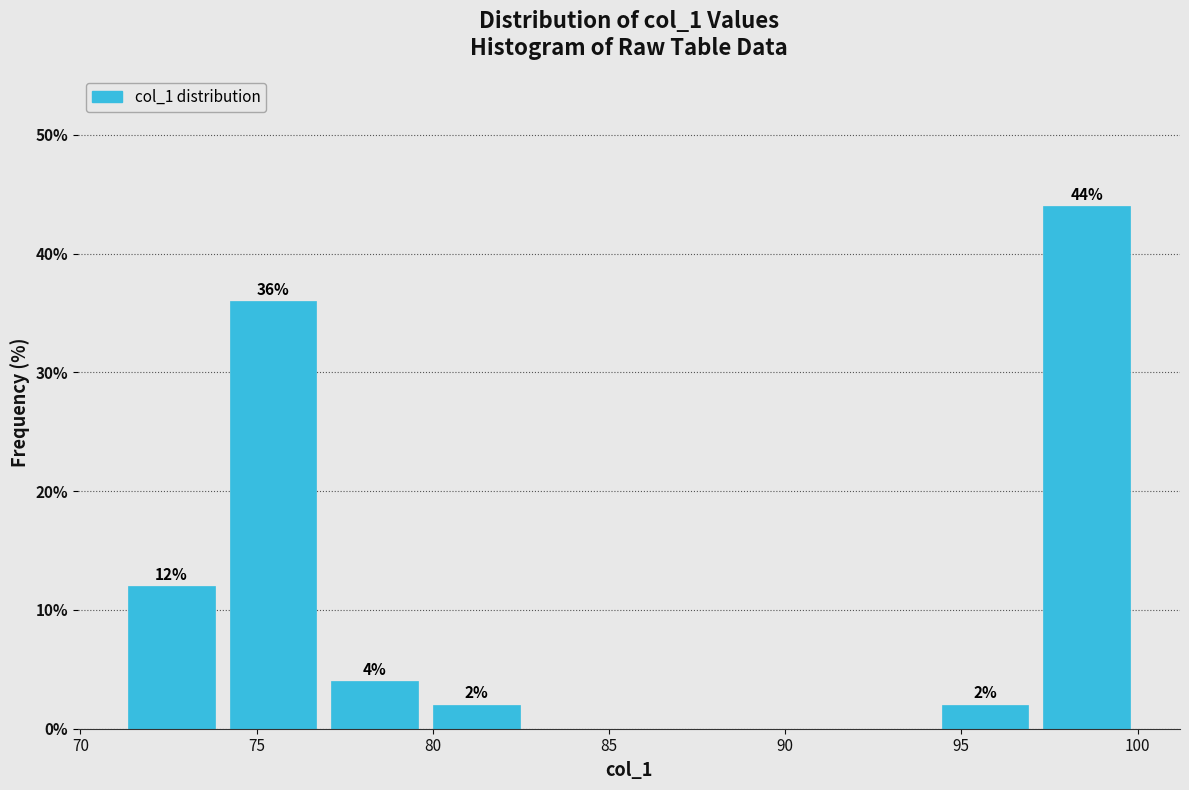

Over which range of the x-axis is the bar tallest?

97.0 to 100.0